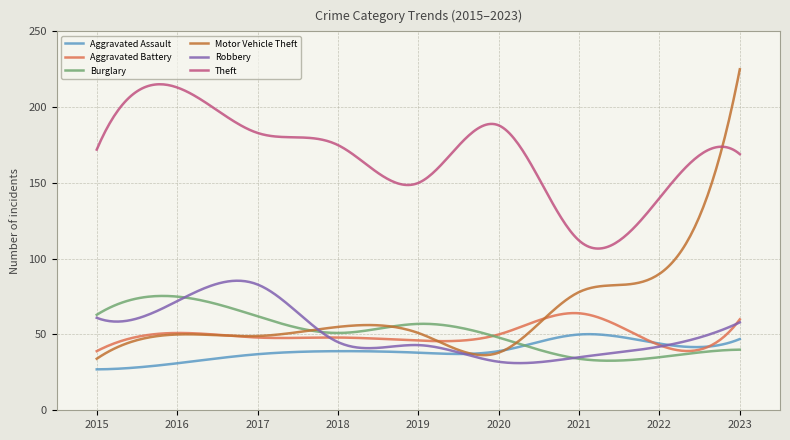

What is the lowest value of the Motor Vehicle Theft series?

34.0